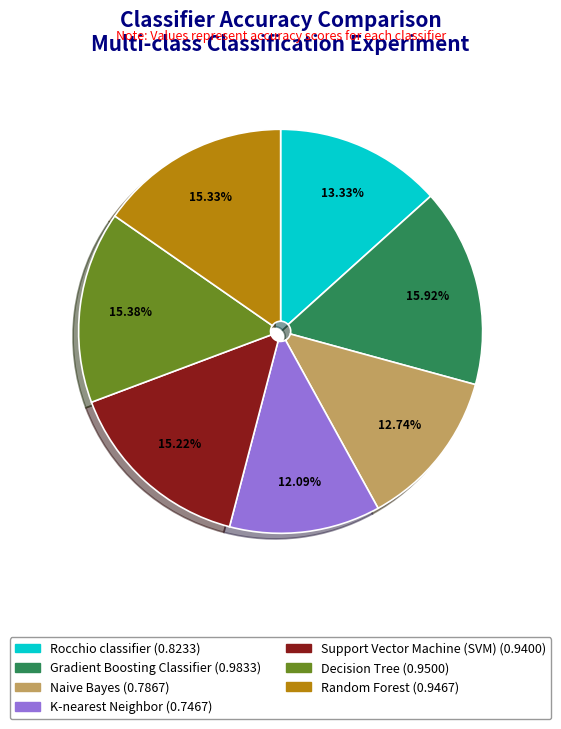

Is there any slice that represents more than half of the pie?

No